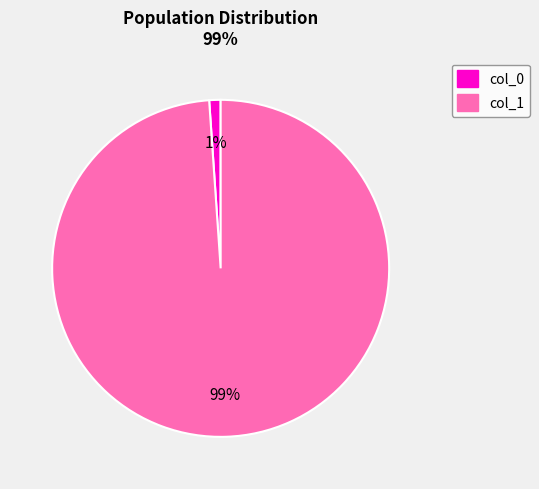

Count the number of slices in the pie.

2